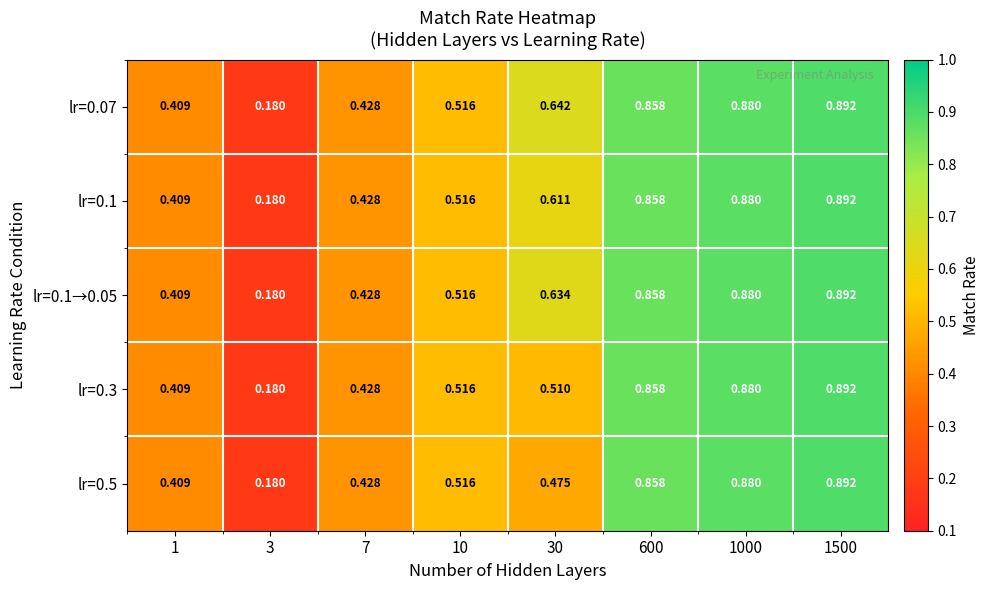

Is the value of lr=0.1 at 3 greater than the value of lr=0.07 at 7?

No